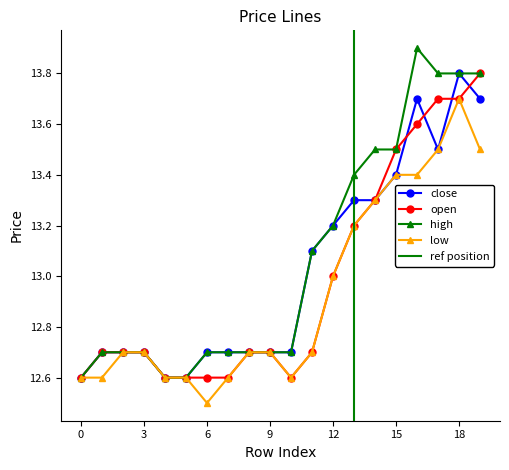

What is the value of the high point at the 4th from the left?

12.7